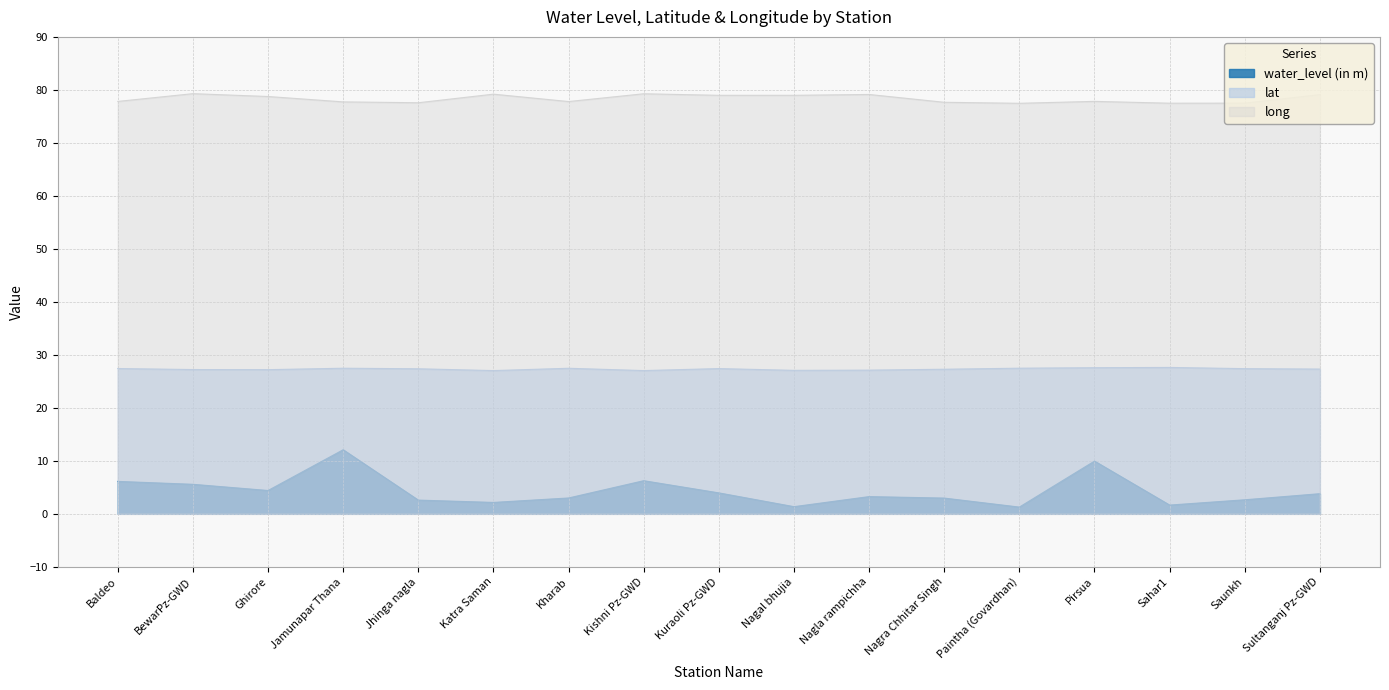

Is the value of water_level (in m) at Ghirore greater than the value of long at Nagal bhujia?

No